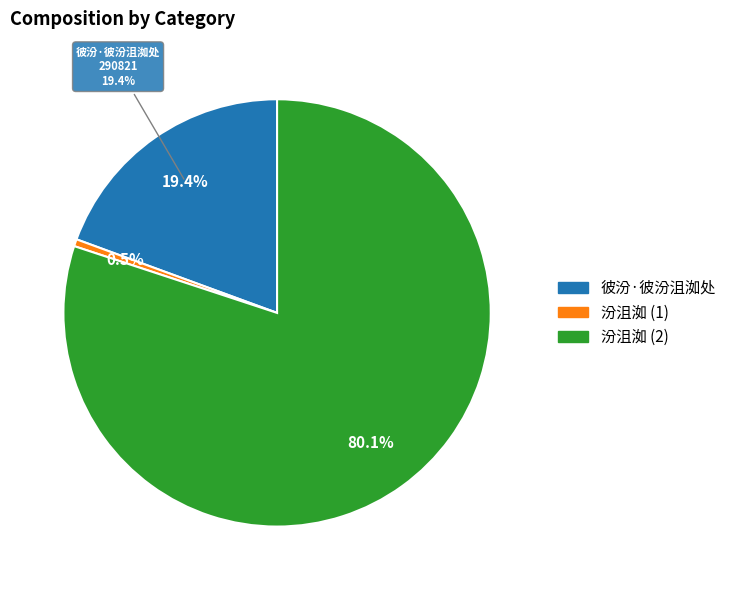

Is it true that 汾沮洳 is 75% of the pie?

False